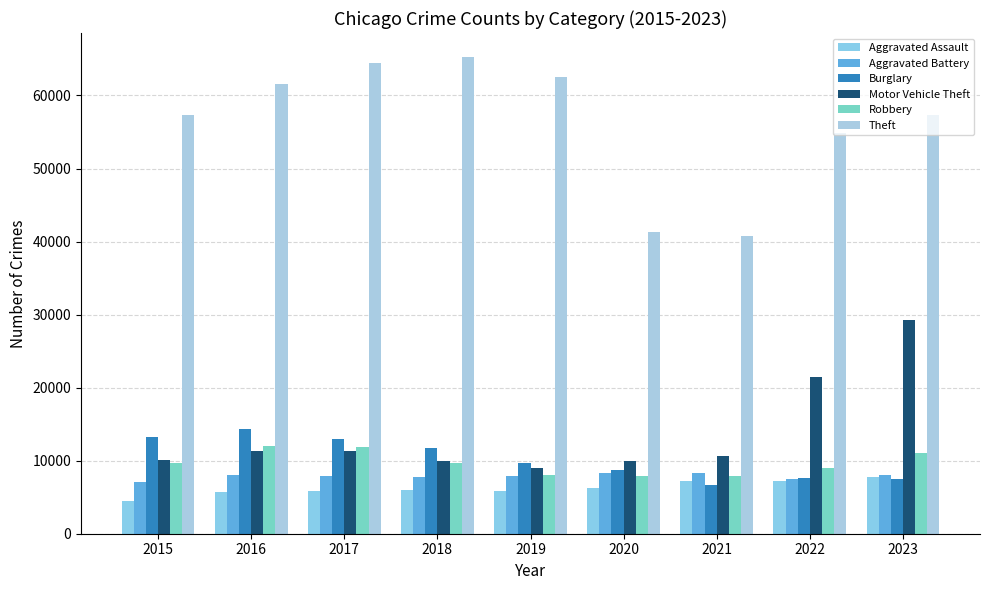

Which series has the largest total across all categories?

Theft